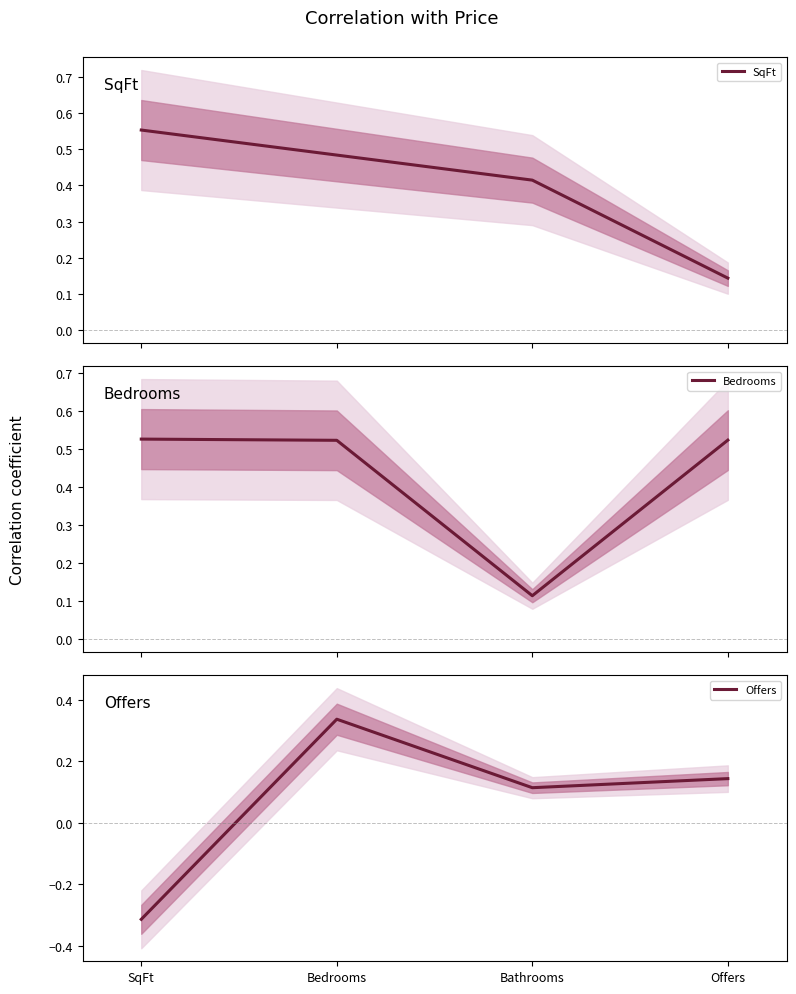

True or false: Bedrooms has a value of 0.5 at SqFt.

True